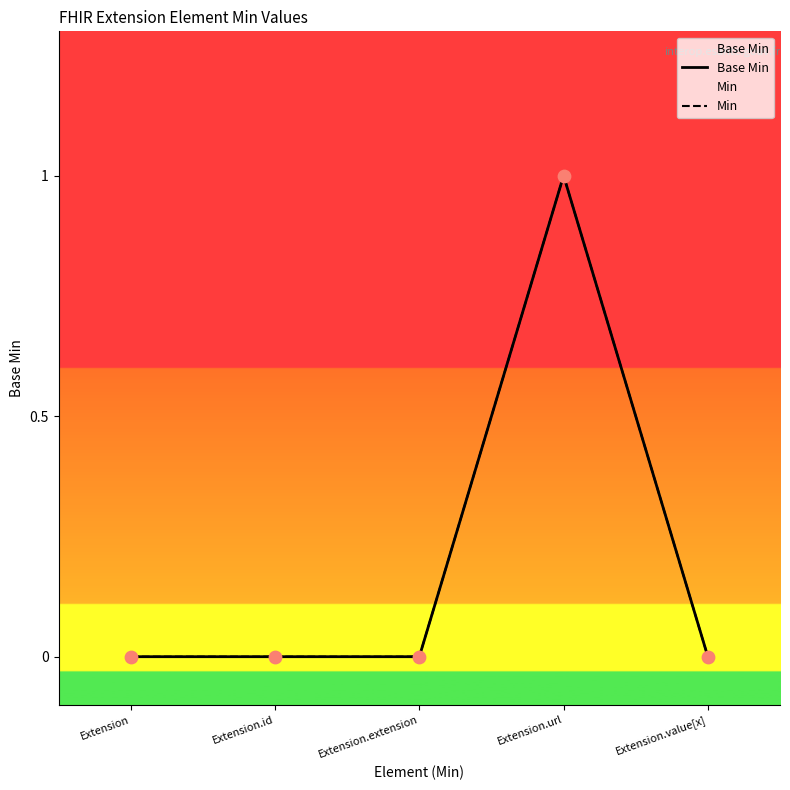

Which series has the widest spread of Y values?

Base Min